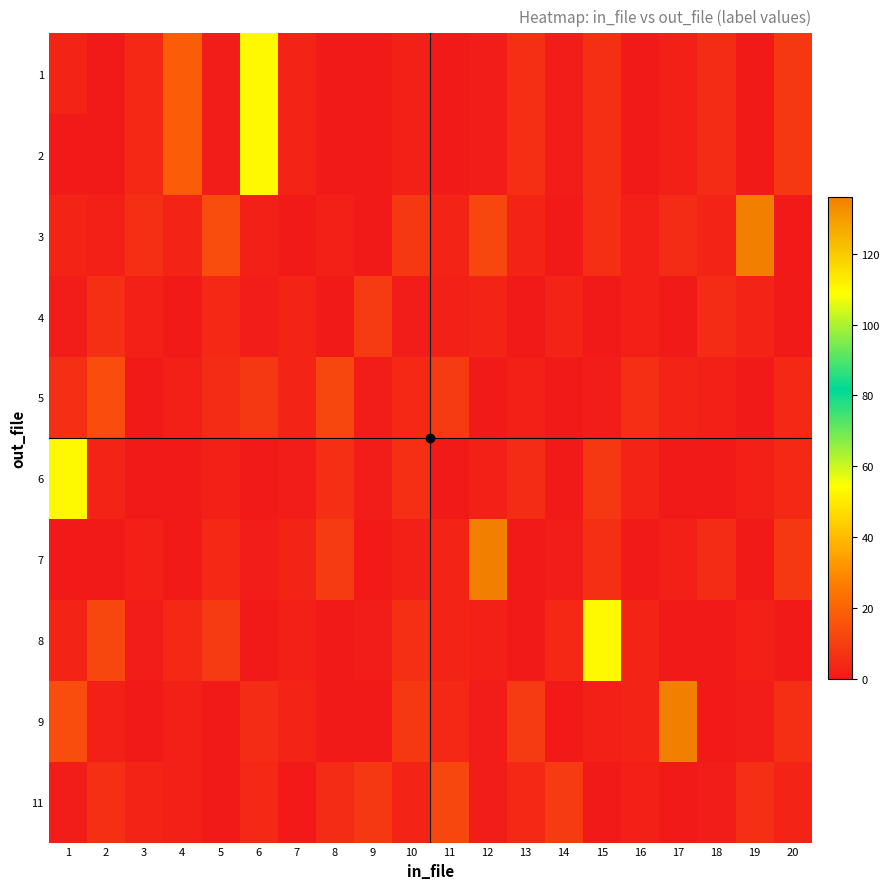

Reading left to right, what are all the values shown in this chart?

1: 1=3	2=0	3=4	4=18	5=1	6=110	7=3	8=0	9=0	10=2	11=0	12=1	13=6	14=1	15=6	16=0	17=2	18=5	19=0	20=8
2: 1=0	2=0	3=4	4=18	5=1	6=110	7=3	8=0	9=0	10=2	11=0	12=1	13=6	14=1	15=6	16=0	17=2	18=5	19=0	20=8
3: 1=3	2=2	3=6	4=3	5=14	6=2	7=0	8=2	9=0	10=8	11=3	12=12	13=3	14=0	15=6	16=2	17=5	18=3	19=136	20=0
4: 1=1	2=6	3=2	4=0	5=4	6=1	7=3	8=0	9=9	10=1	11=2	12=3	13=0	14=3	15=0	16=2	17=0	18=5	19=3	20=0
5: 1=6	2=14	3=0	4=2	5=5	6=8	7=3	8=12	9=1	10=4	11=9	12=0	13=2	14=0	15=1	16=6	17=3	18=2	19=0	20=4
6: 1=110	2=3	3=0	4=0	5=2	6=0	7=1	8=6	9=1	10=6	11=0	12=2	13=5	14=0	15=8	16=3	17=0	18=0	19=2	20=4
7: 1=0	2=0	3=2	4=0	5=4	6=1	7=3	8=9	9=0	10=2	11=3	12=136	13=0	14=1	15=6	16=0	17=2	18=5	19=0	20=8
8: 1=3	2=12	3=1	4=4	5=9	6=0	7=2	8=0	9=1	10=6	11=3	12=2	13=0	14=4	15=110	16=3	17=0	18=0	19=2	20=0
9: 1=14	2=2	3=0	4=2	5=0	6=5	7=3	8=0	9=0	10=8	11=4	12=1	13=9	14=0	15=2	16=3	17=136	18=0	19=1	20=6
11: 1=1	2=6	3=3	4=2	5=0	6=4	7=0	8=5	9=8	10=3	11=12	12=1	13=4	14=9	15=0	16=2	17=0	18=1	19=6	20=3